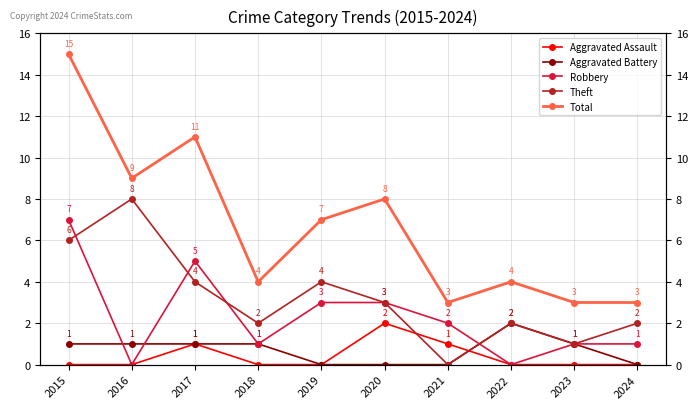

Reading left to right, extract all data points from this chart.

Aggravated Assault: 2015=0	2016=0	2017=1	2018=0	2019=0	2020=2	2021=1	2022=0	2023=0	2024=0
Aggravated Battery: 2015=1	2016=1	2017=1	2018=1	2019=0	2020=0	2021=0	2022=2	2023=1	2024=0
Robbery: 2015=7	2016=0	2017=5	2018=1	2019=3	2020=3	2021=2	2022=0	2023=1	2024=1
Theft: 2015=6	2016=8	2017=4	2018=2	2019=4	2020=3	2021=0	2022=2	2023=1	2024=2
Total: 2015=15	2016=9	2017=11	2018=4	2019=7	2020=8	2021=3	2022=4	2023=3	2024=3